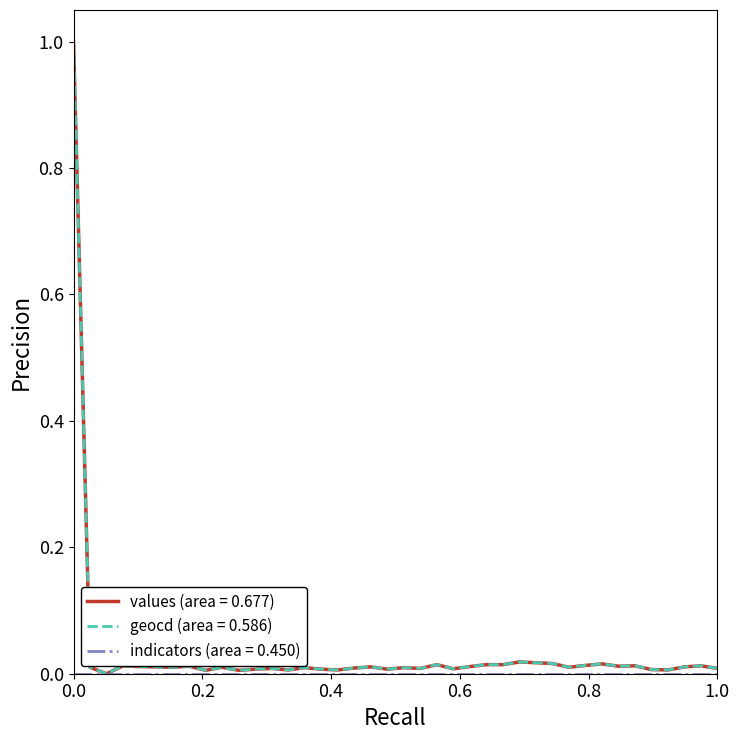

What is the greatest value displayed?

1.0